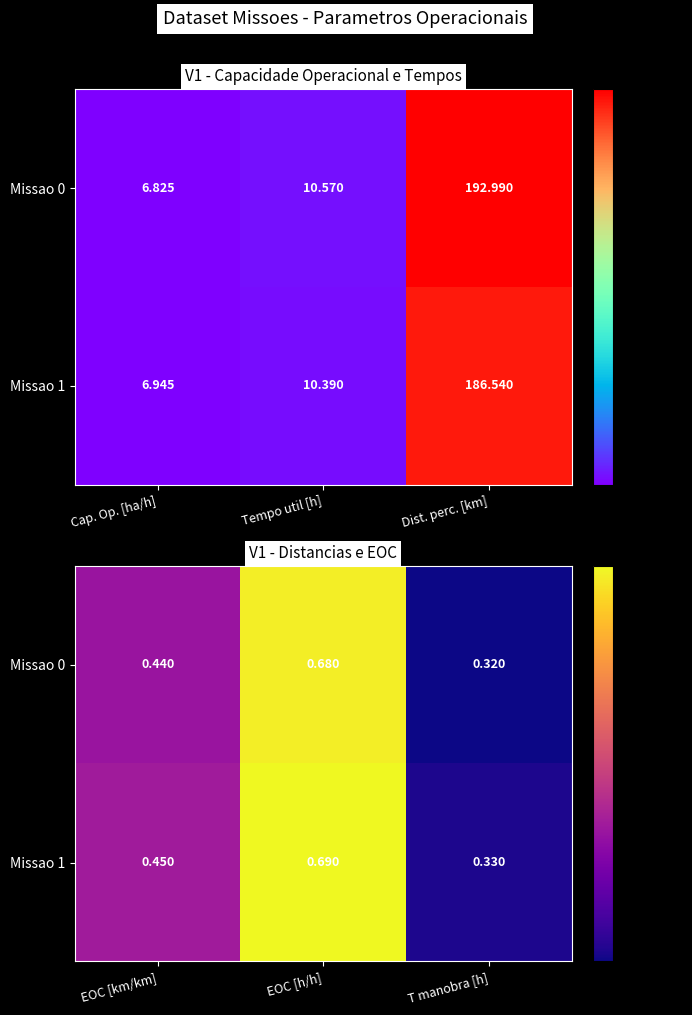

The Missao 1 series shows 0.1 at EOC [km/km]. True or false?

False